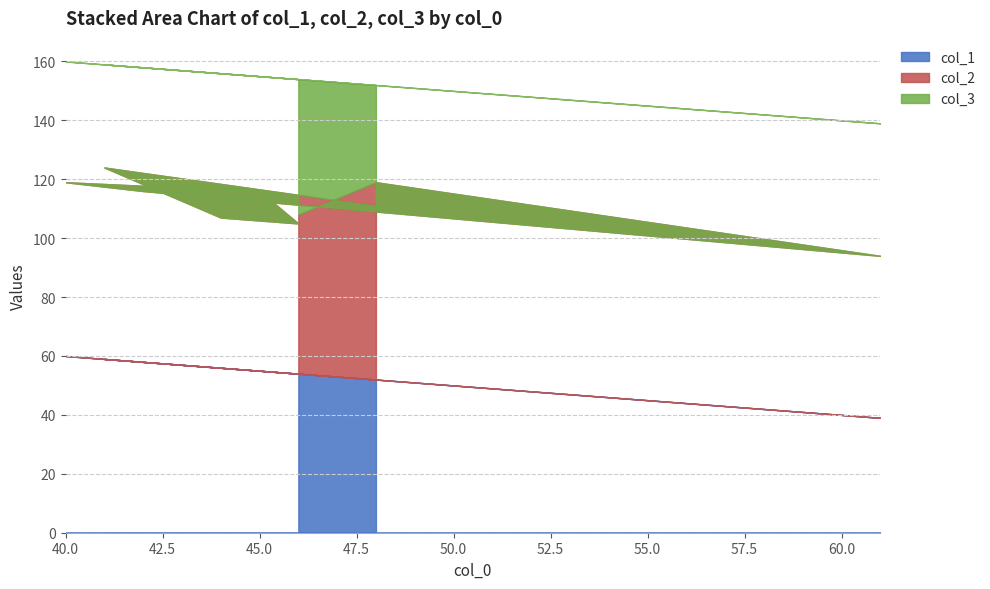

What is the total value across all series at 46?

154